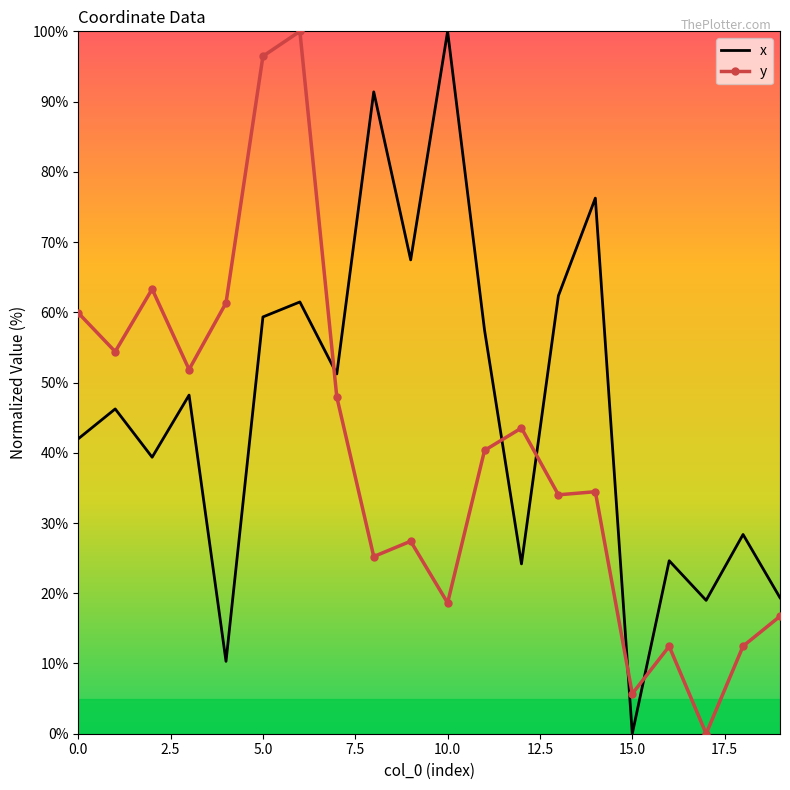

Rank the series by their average value, from lowest to highest.

y, x